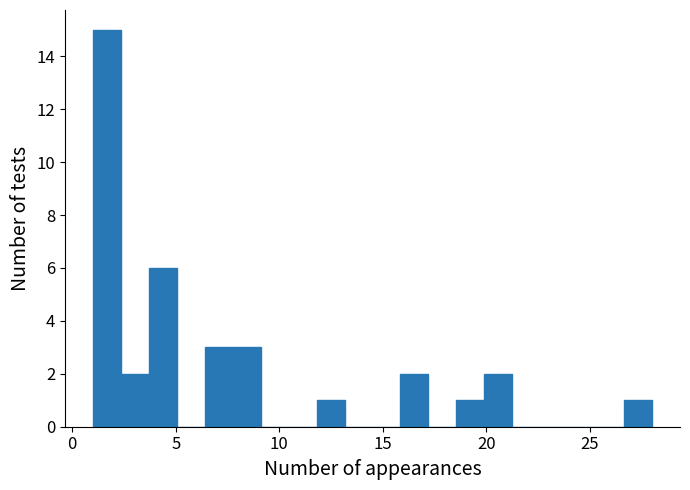

Around what value on the x-axis is the tallest bar? Give the approximate position of its centre, as read against the axis.

1.5